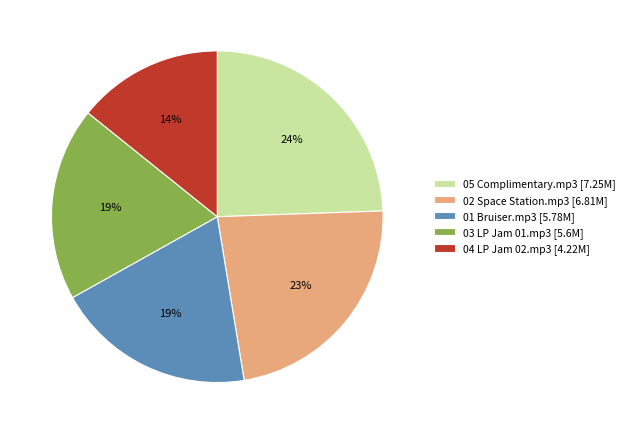

To the nearest percent, what is the combined percentage of 02 Space Station.mp3 and 05 Complimentary.mp3?

47%